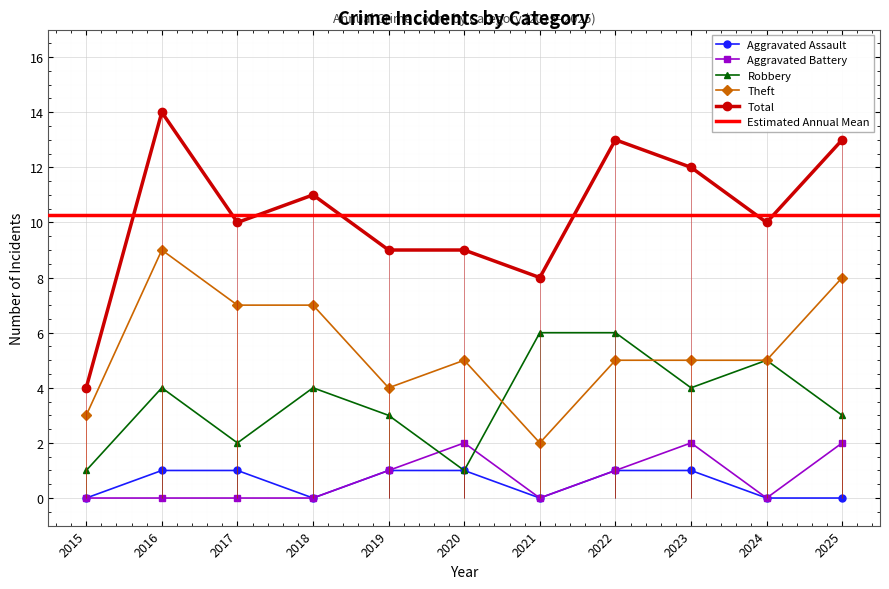

Rank the series at 2025 from lowest to highest value.

Aggravated Assault, Aggravated Battery, Robbery, Theft, Total